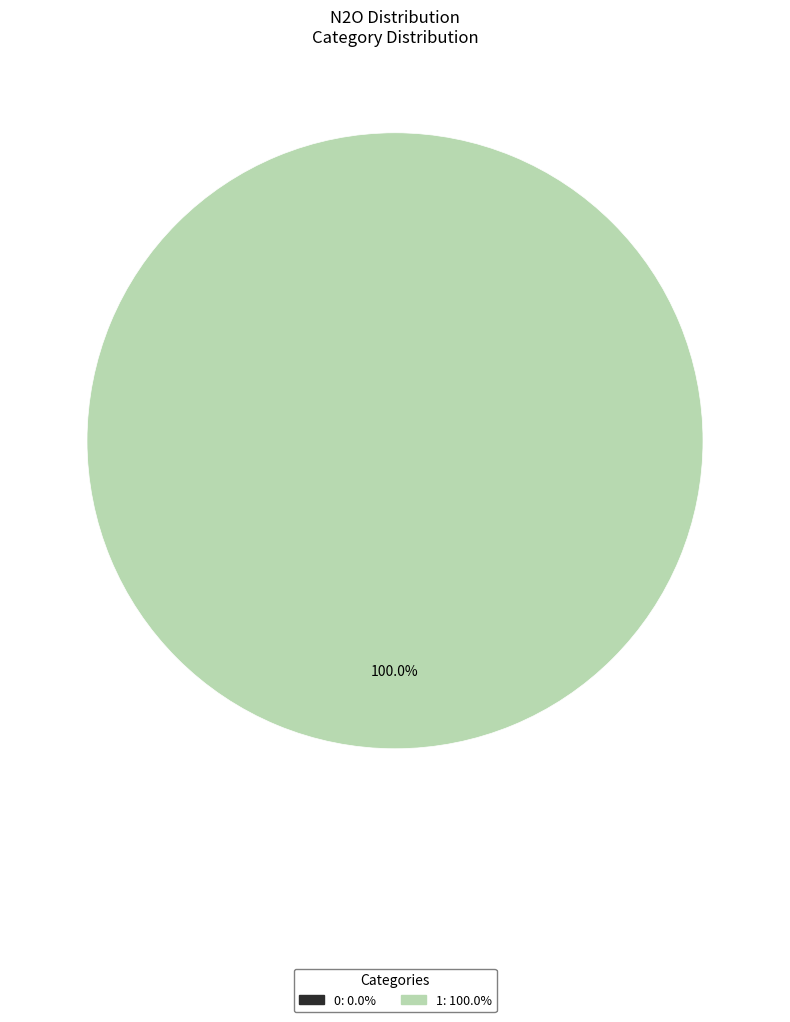

Is there a majority slice in this chart?

Yes